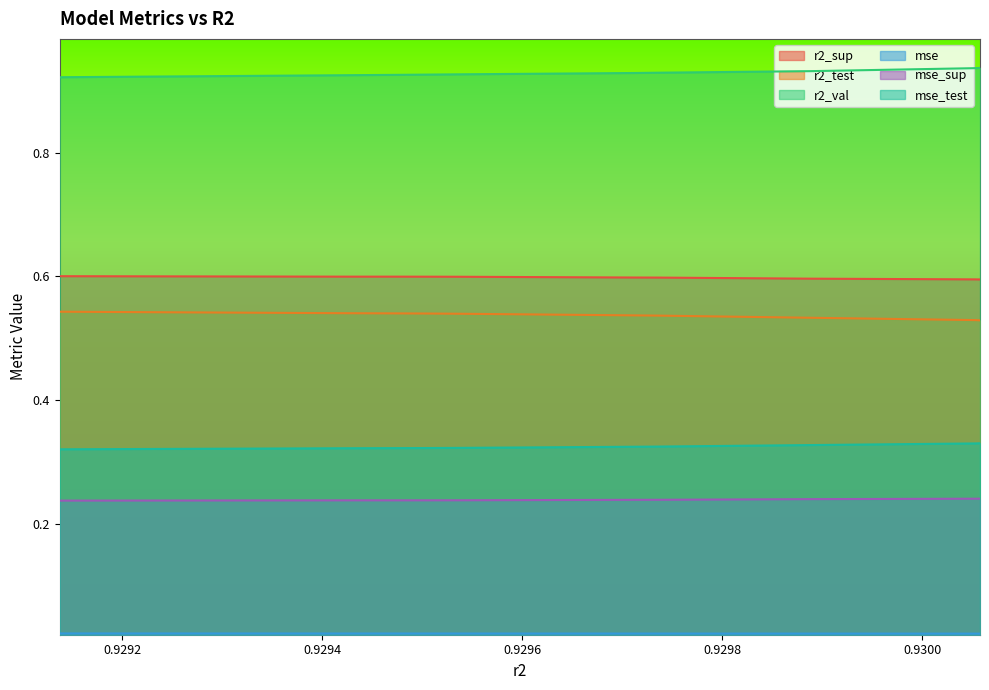

Is the value of r2_test at 0.9300578633509141 greater than the value of r2_sup at 0.9297351243744983?

No